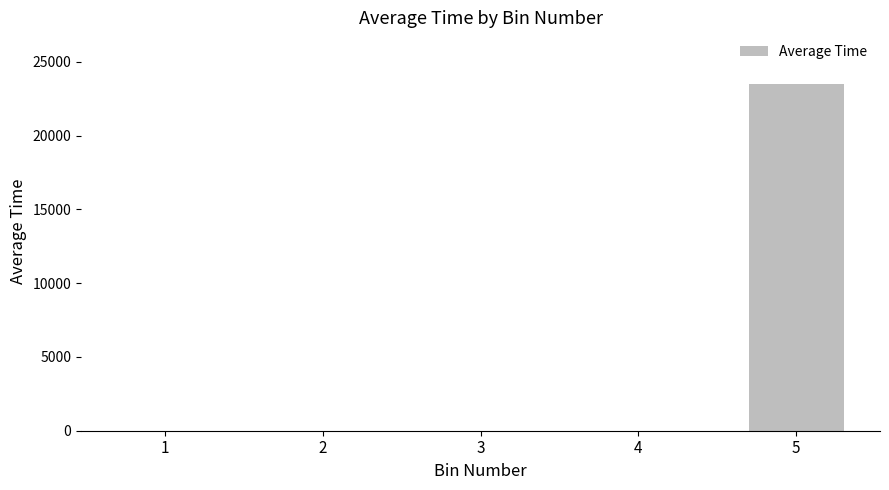

How many categories are shown in the chart?

5